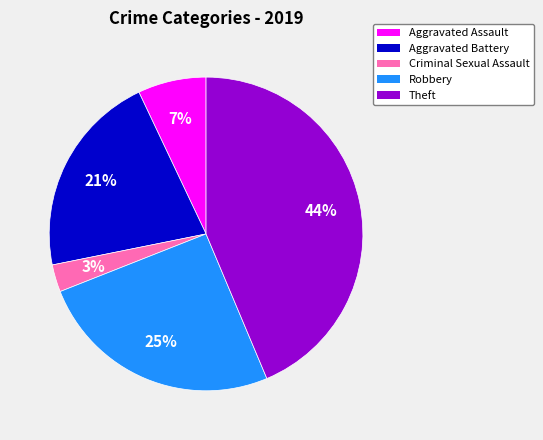

To the nearest percent, what portion does Aggravated Battery represent?

21%